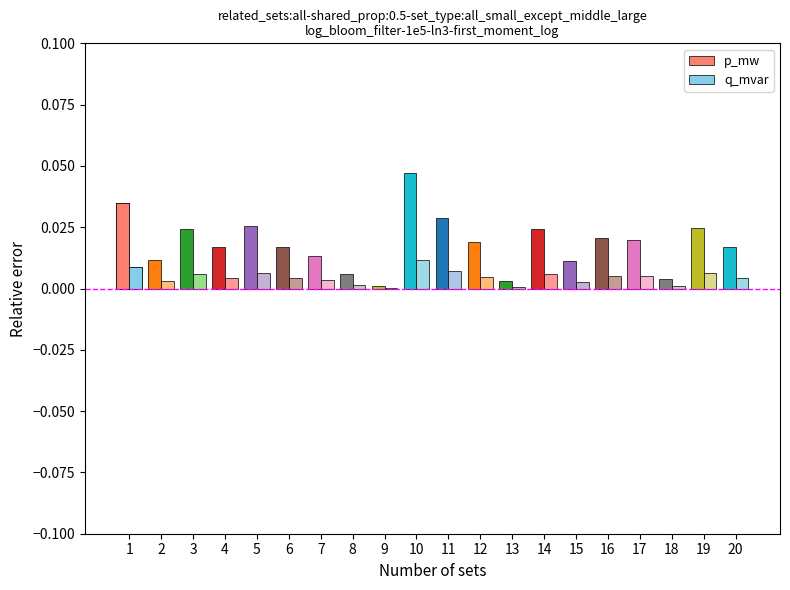

At which category does the chart reach its minimum across all series?

9